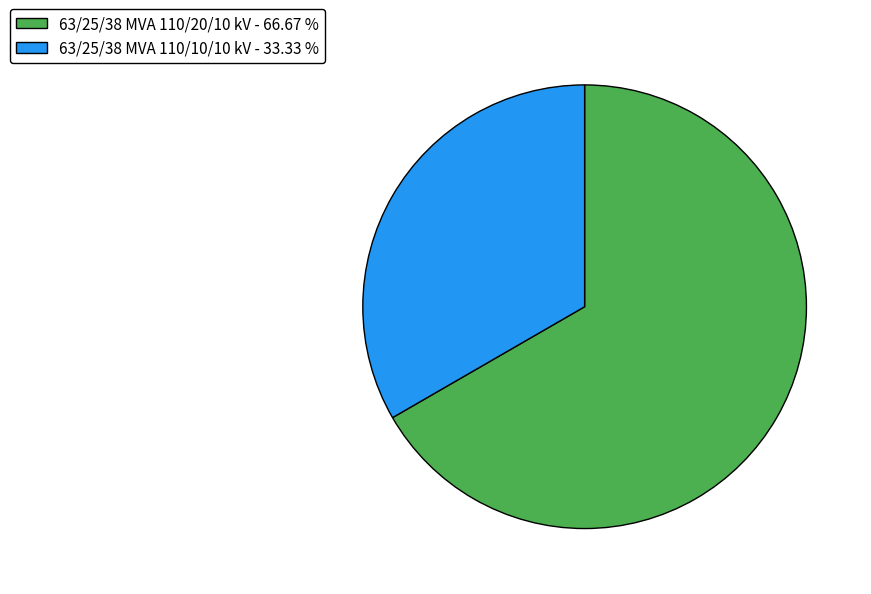

Which slice is the largest?

63/25/38 MVA 110/20/10 kV